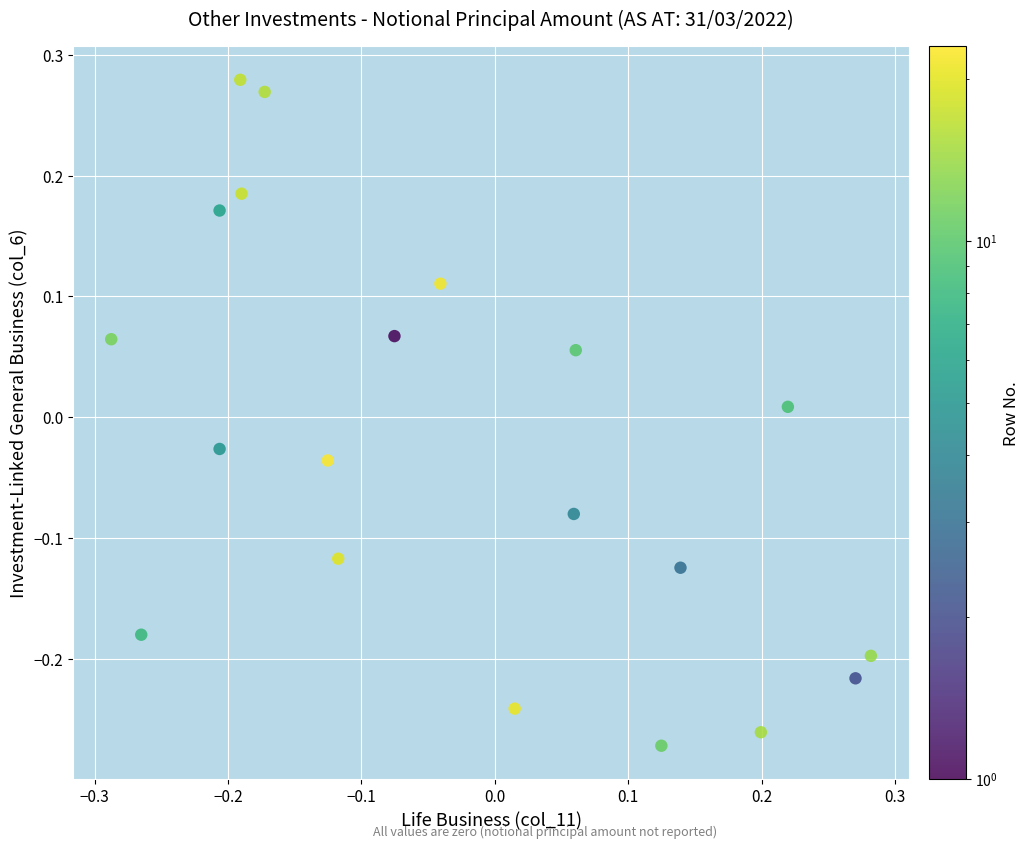

What is the range of X values (max minus min)?

0.6